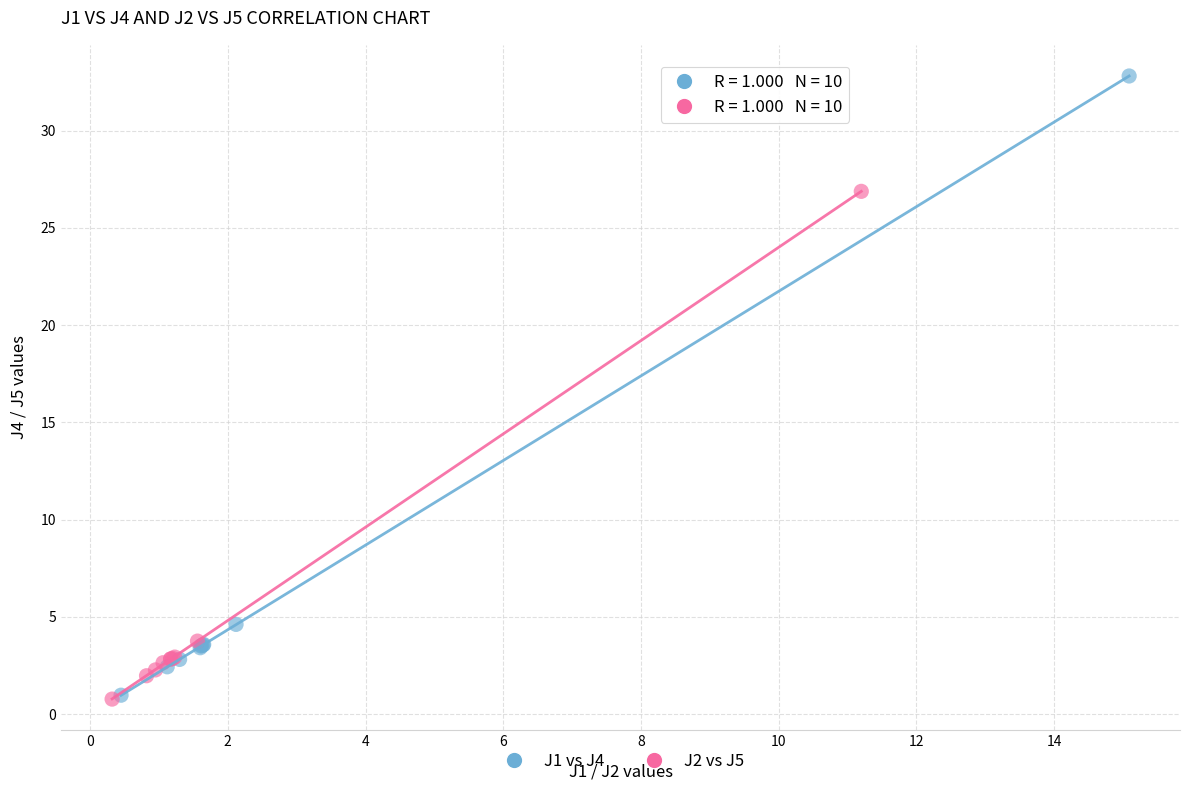

Which series has the largest Y range (max minus min)?

J1 vs J4